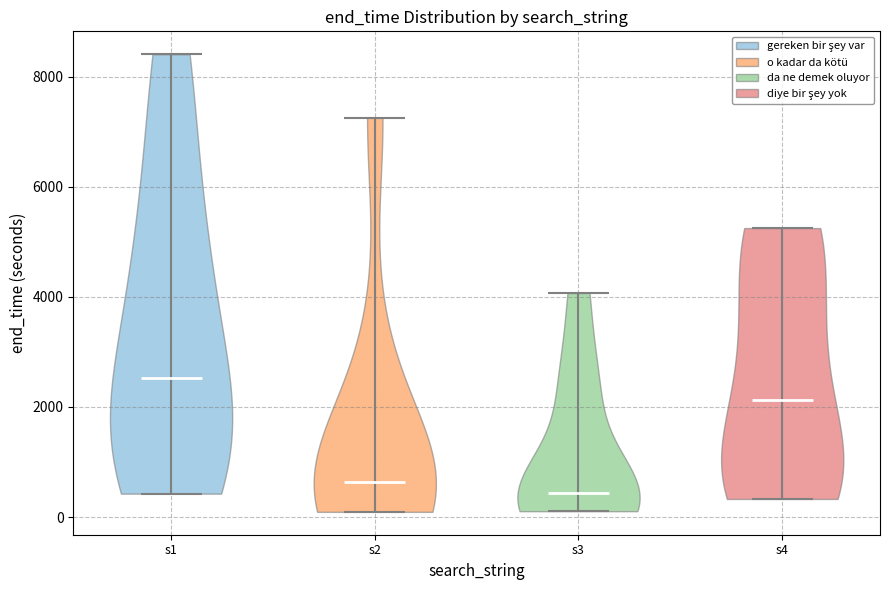

What is the highest point the violin for s4 reaches on the y-axis? The values are not printed on the chart, so give them approximately, as read against the axis.

5200